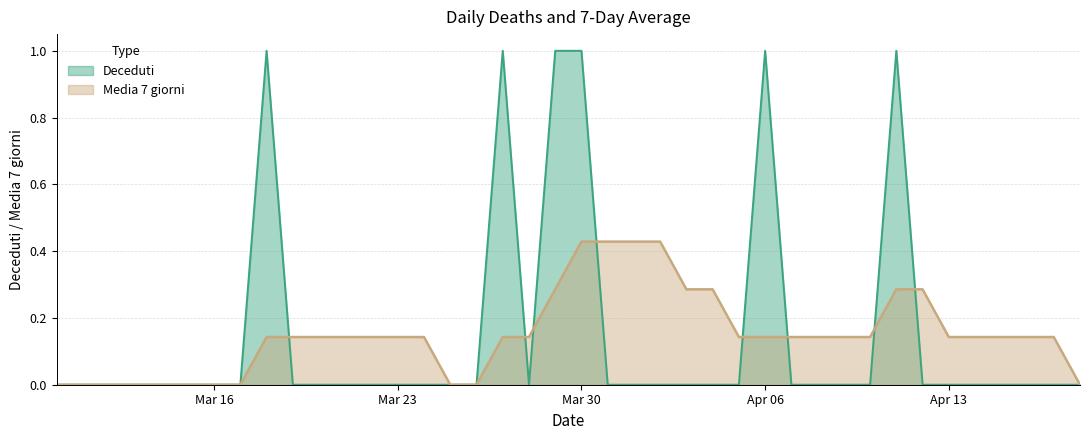

Count the Deceduti values in the range 0 to 1.

40